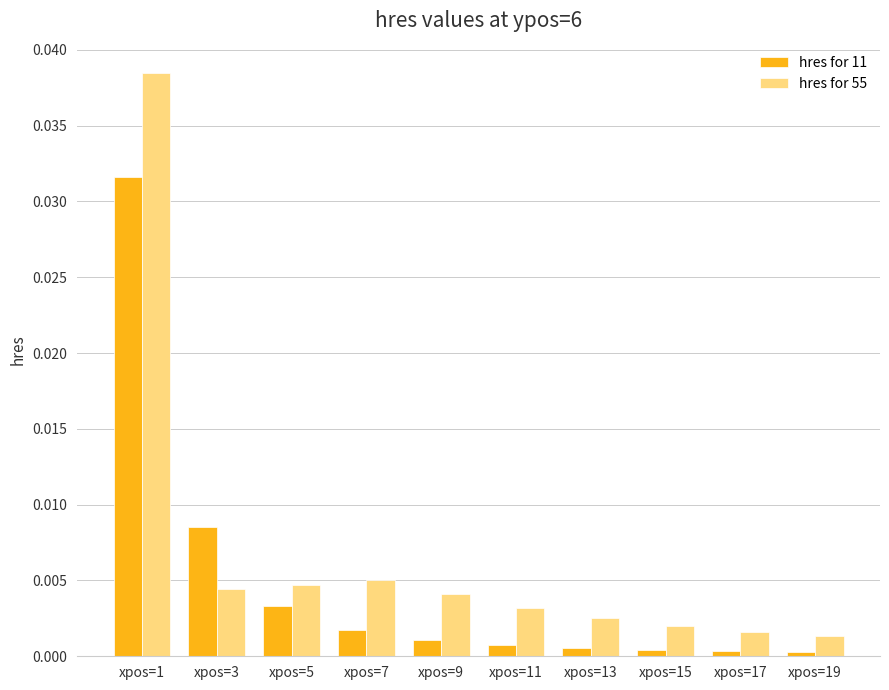

Which series has the largest range (max minus min)?

hres for 55